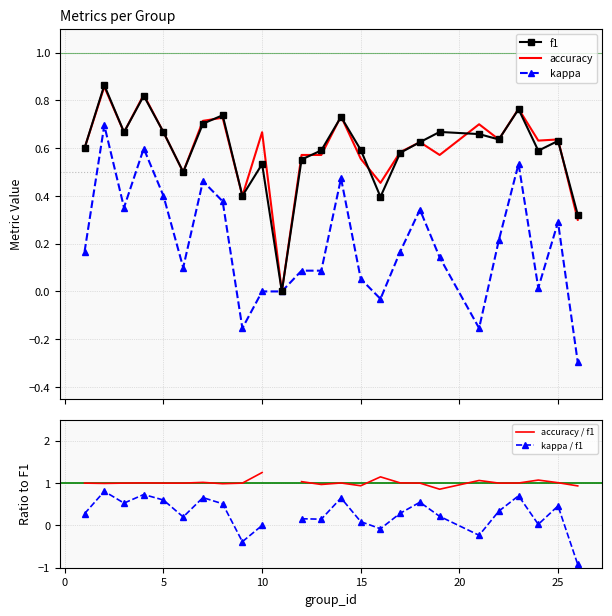

Which series has the largest range (max minus min)?

kappa / f1